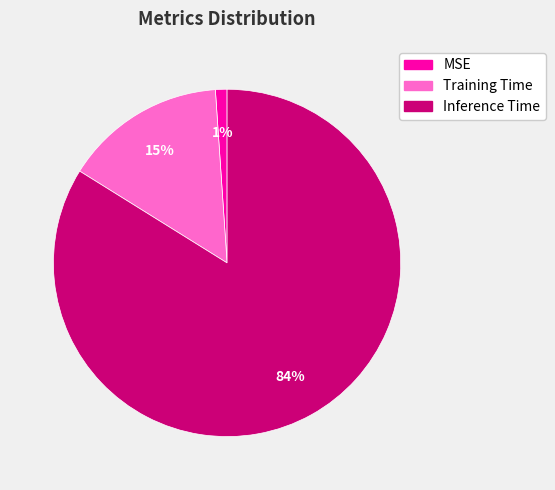

Which slice represents more than half of the pie?

Inference Time